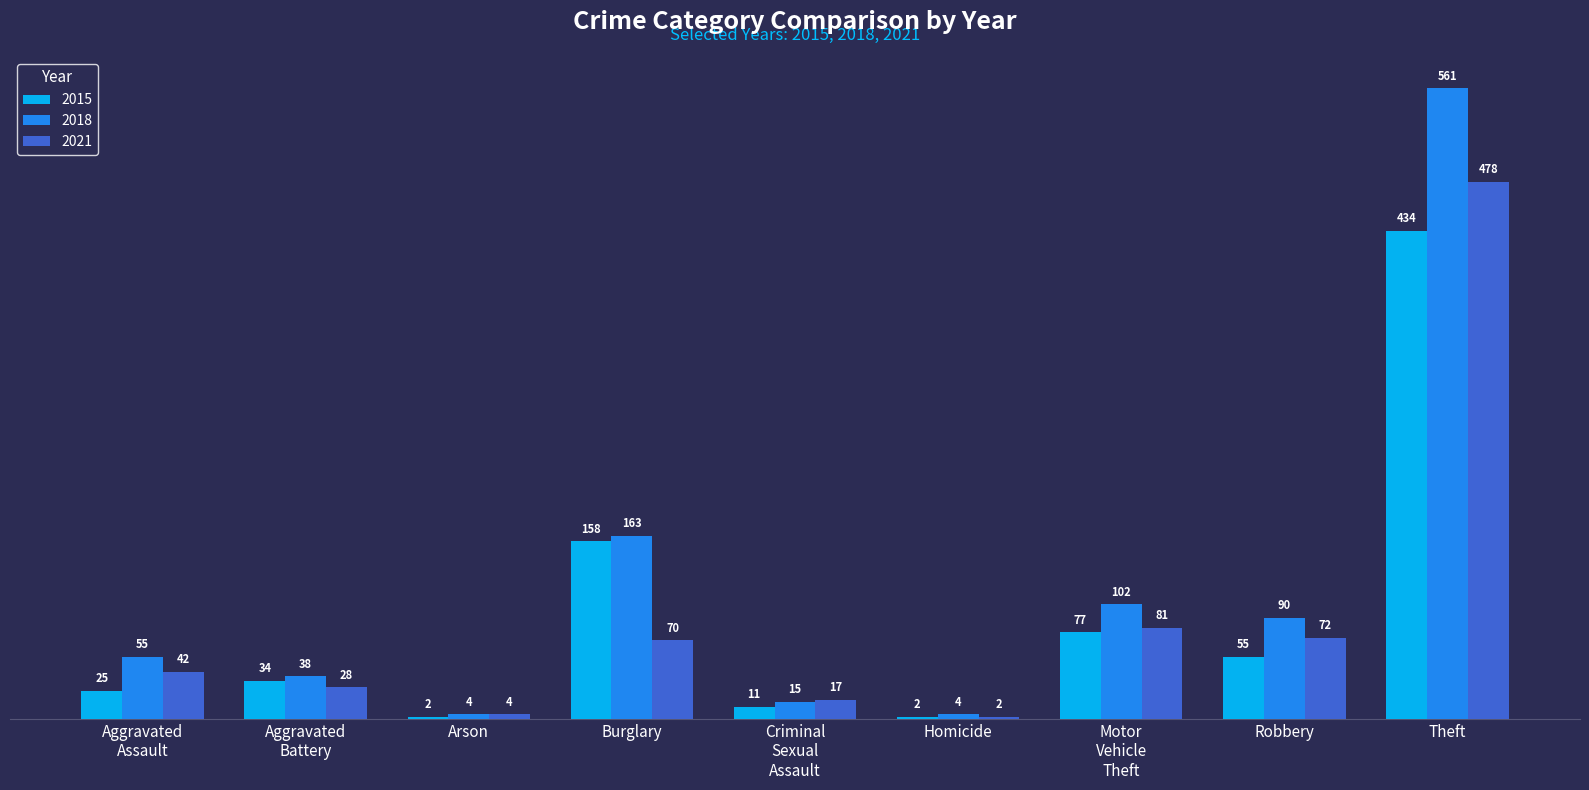

Reading left to right, what are all the values shown in this chart?

2015: 25	34	2	158	11	2	77	55	434
2018: 55	38	4	163	15	4	102	90	561
2021: 42	28	4	70	17	2	81	72	478